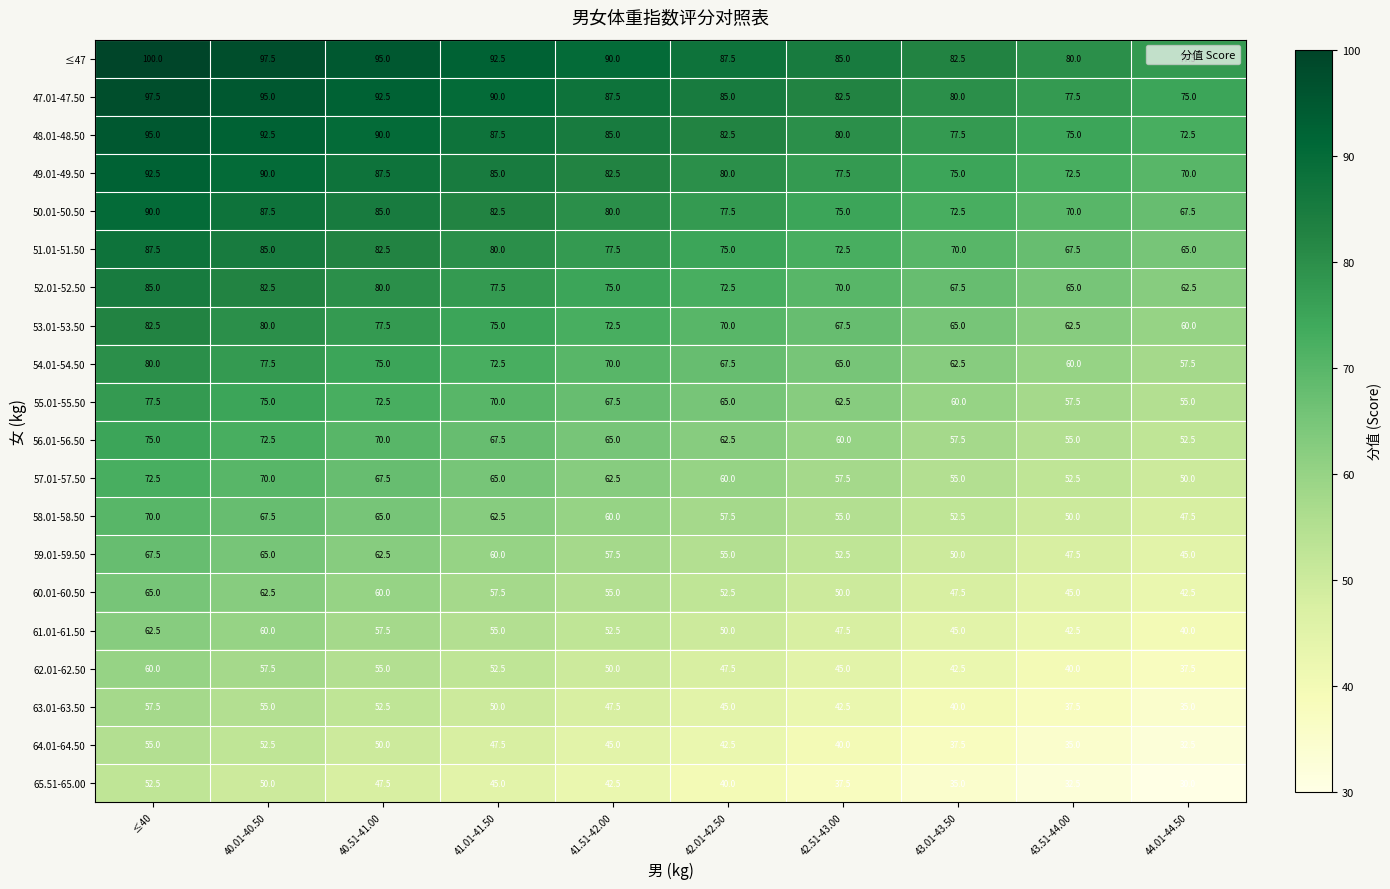

What is the difference between the 56.01-56.50 values at 42.51-43.00 and 43.51-44.00?

5.0